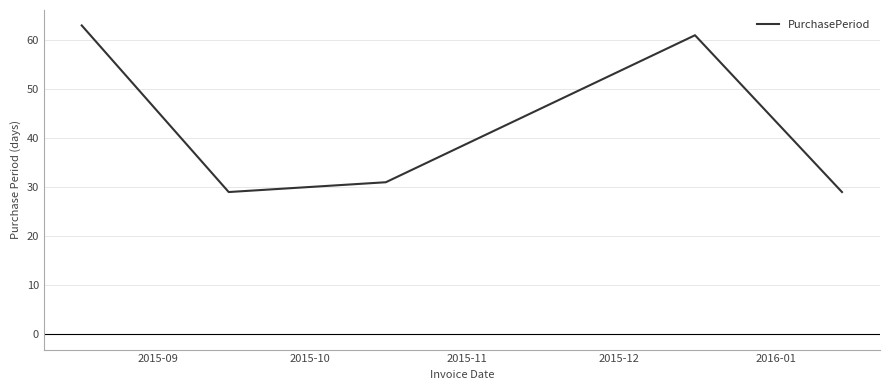

How many values are below 31?

2